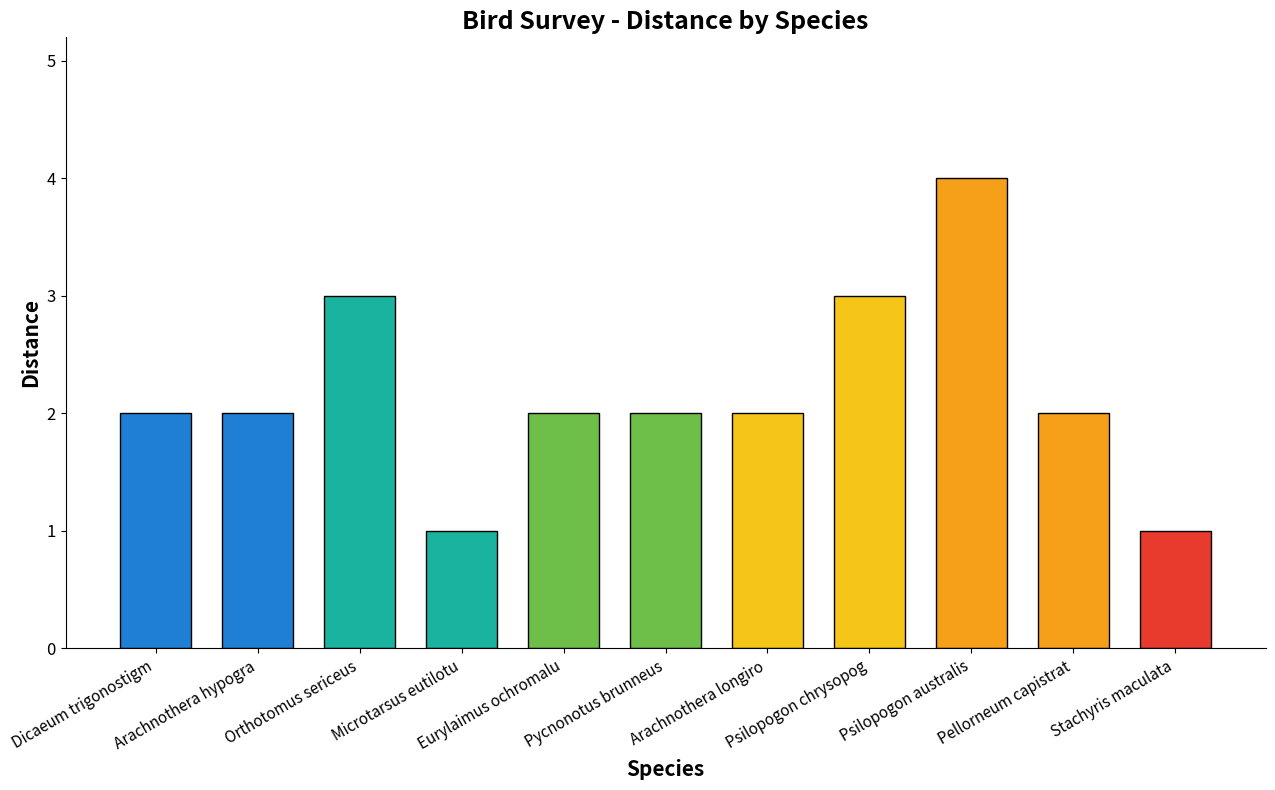

What is the difference between the maximum and second lowest values?

3